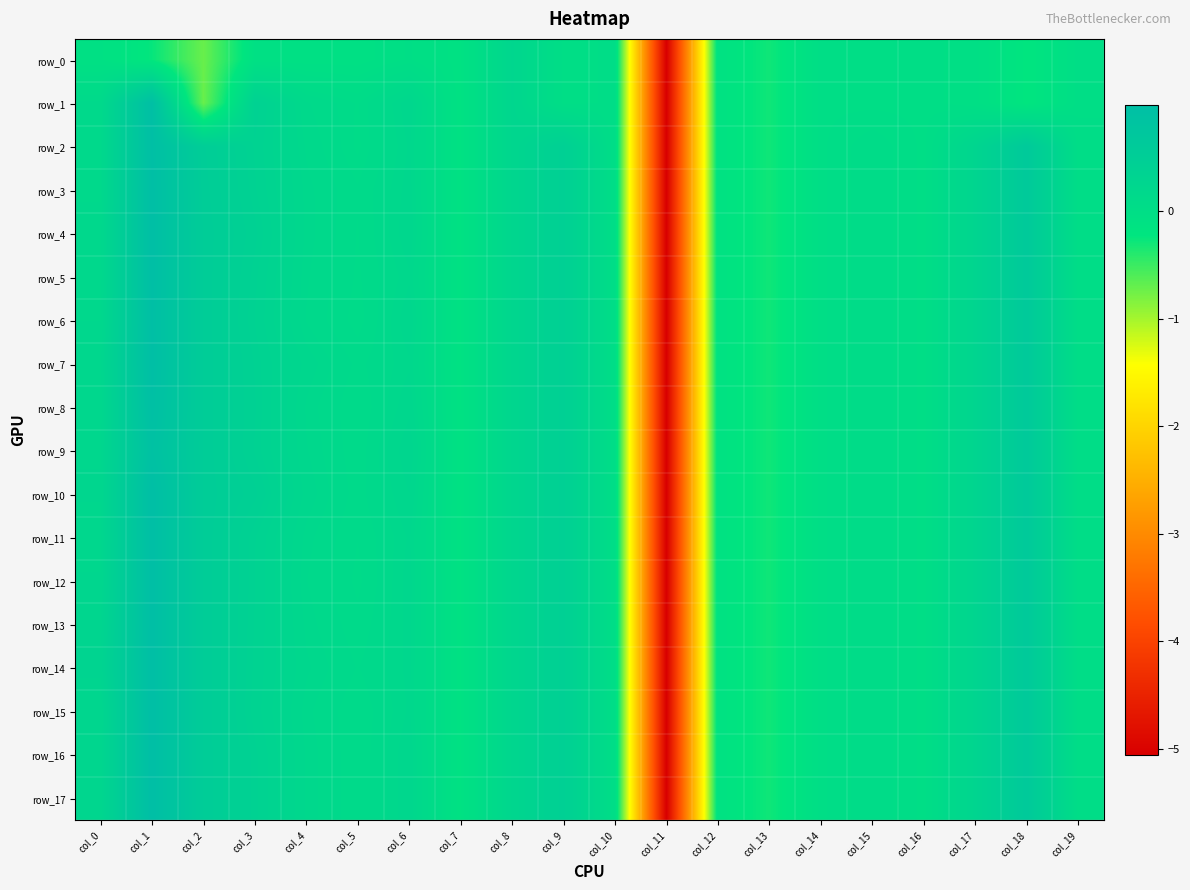

How many positive values does the row_11 series have?

14